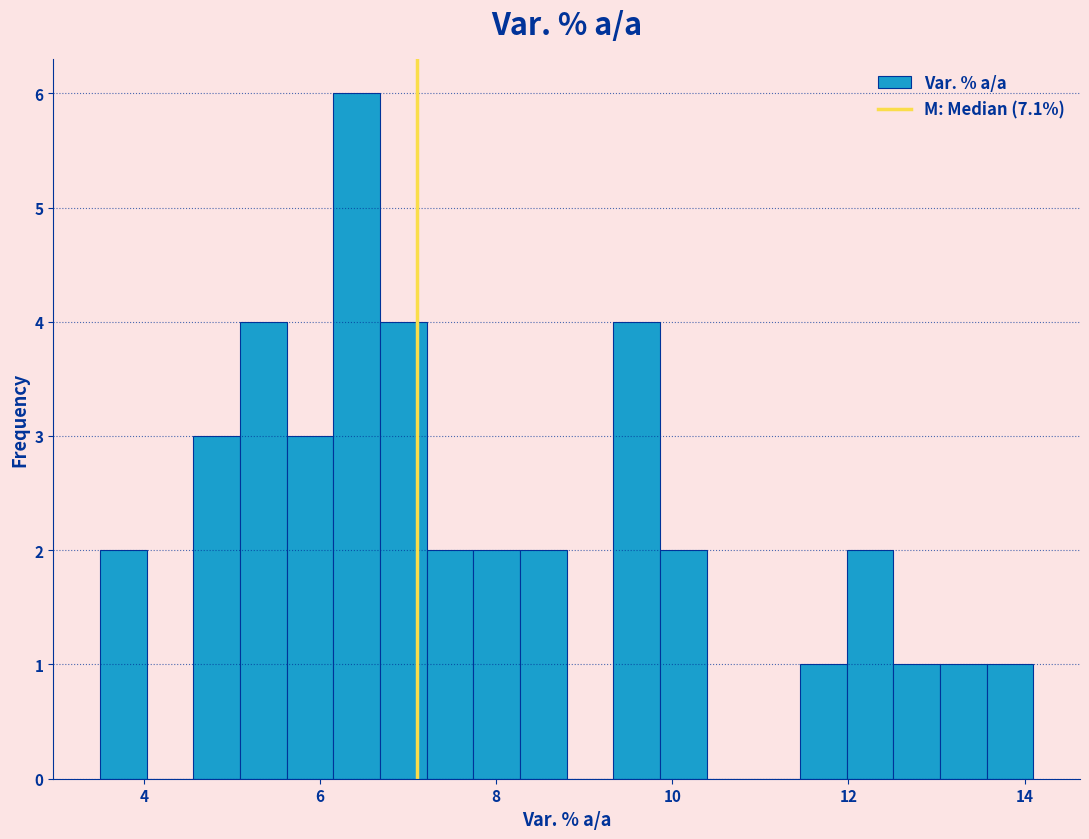

Read against the x-axis, roughly where is the centre of the tallest bar?

6.4